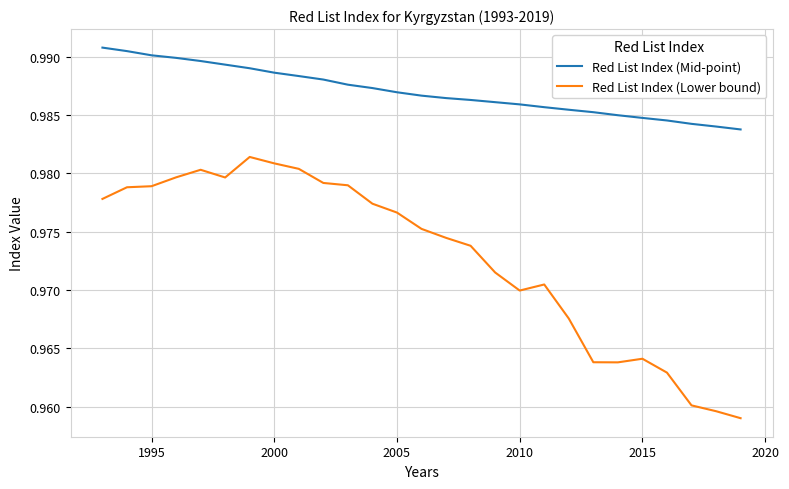

True or false: Red List Index (Mid-point) and Red List Index (Lower bound) cross at least once.

False